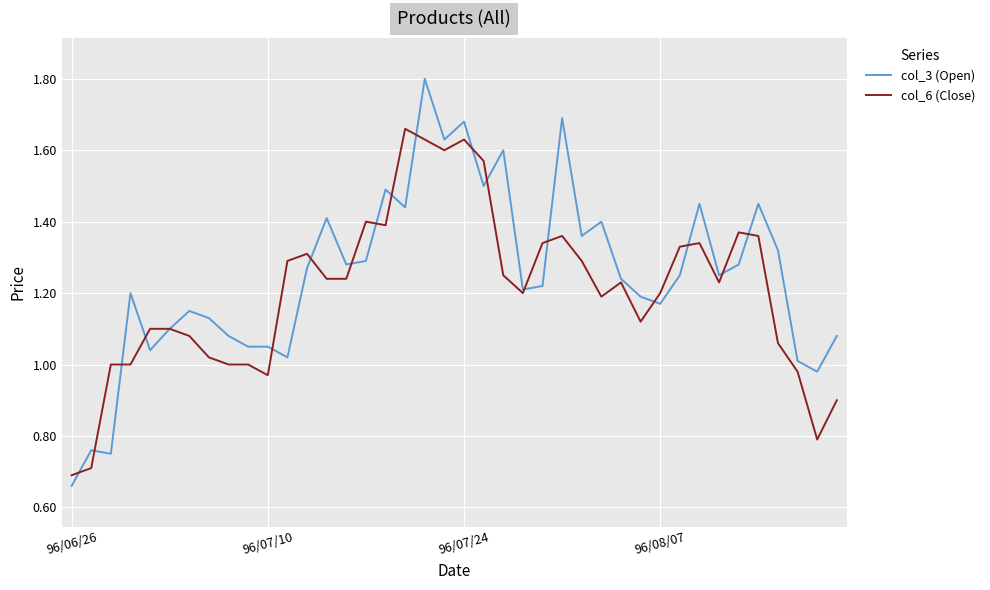

Which series has the largest range (max minus min)?

col_3 (Open)